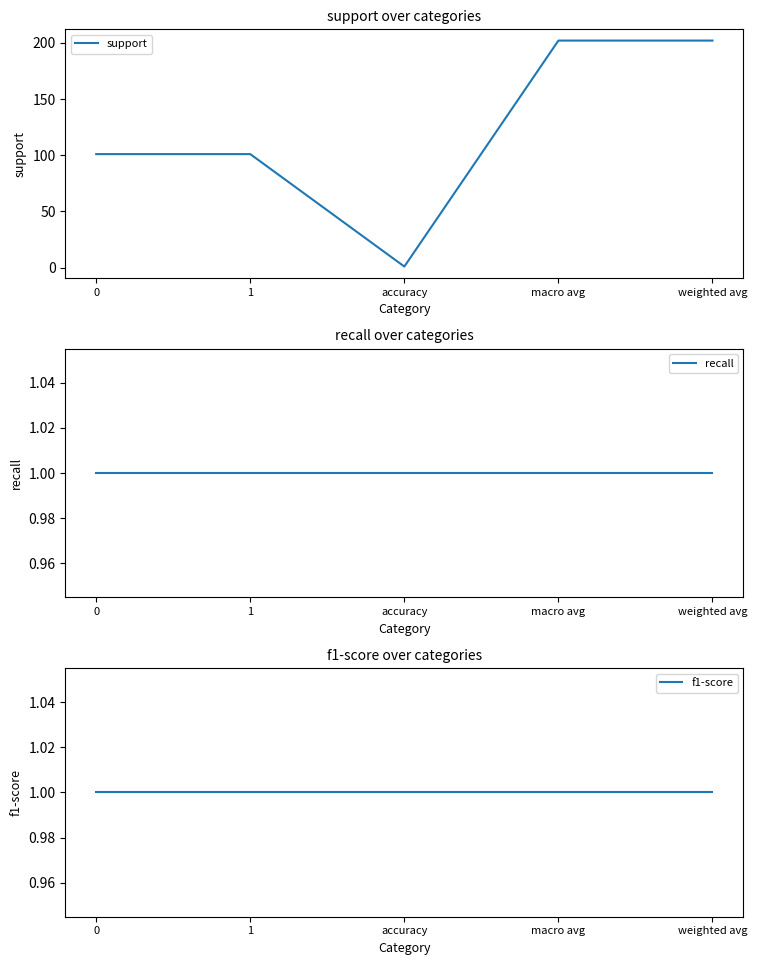

What is the difference between the highest and lowest values at weighted avg?

201